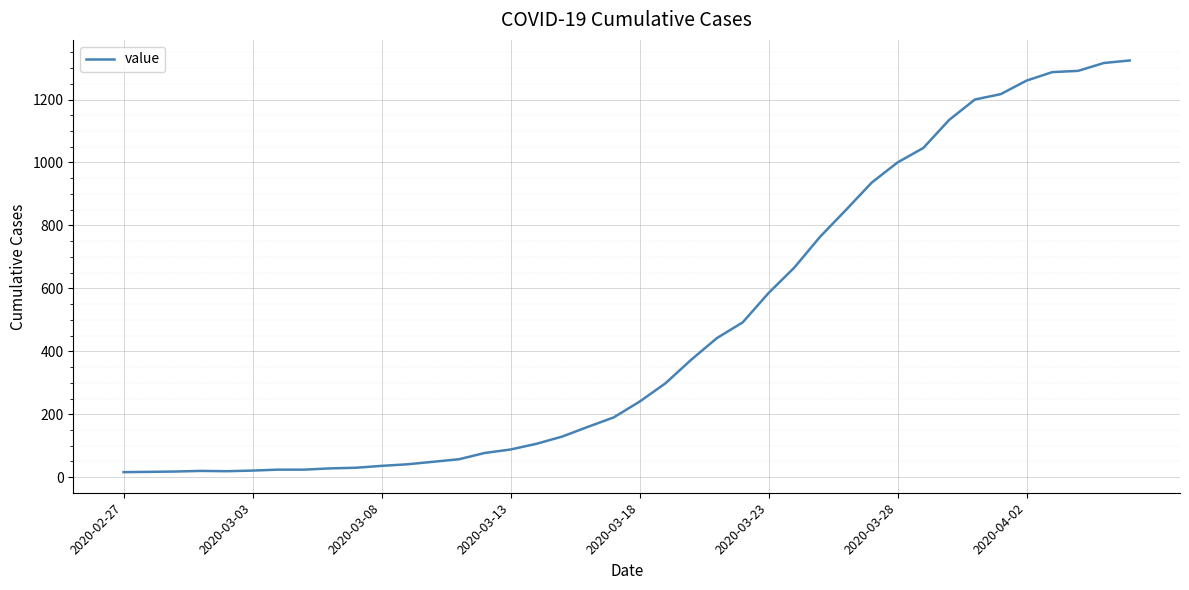

Does the chart display data point markers on the line(s)?

No